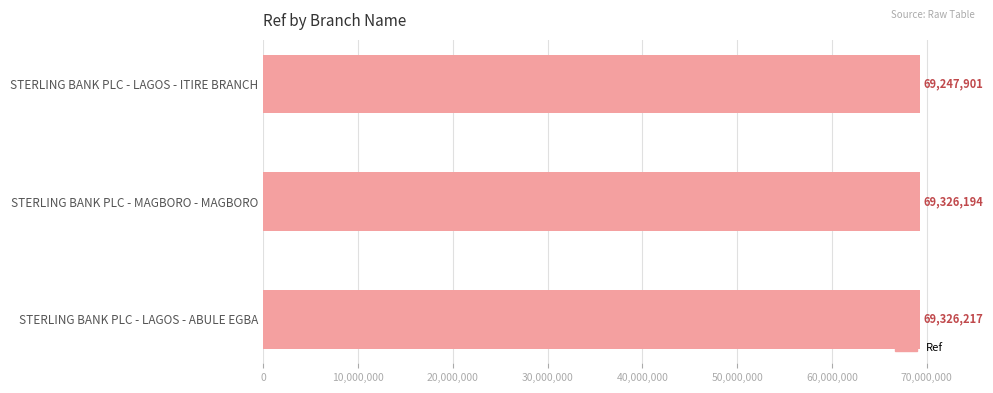

What is the approximate value at STERLING BANK PLC - LAGOS - ITIRE BRANCH, to the nearest 50?

69247900